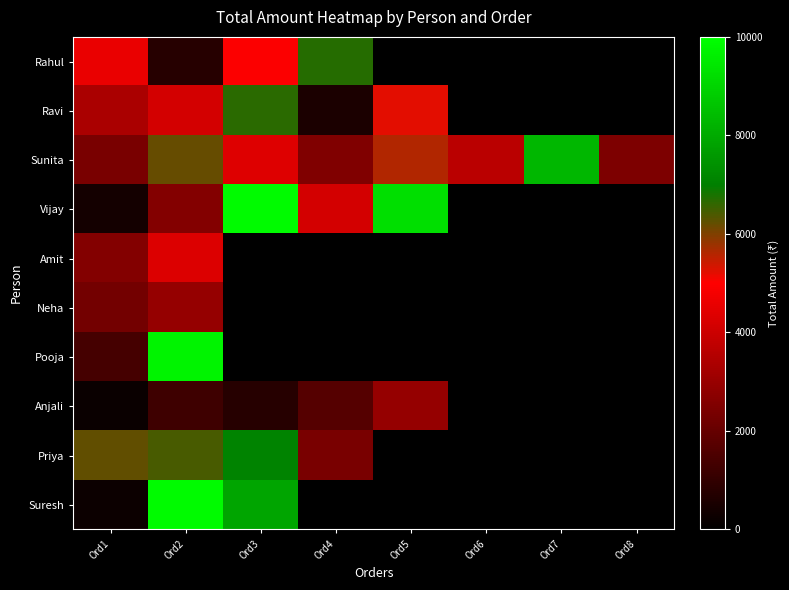

What is the minimum value shown in the chart?

219.2